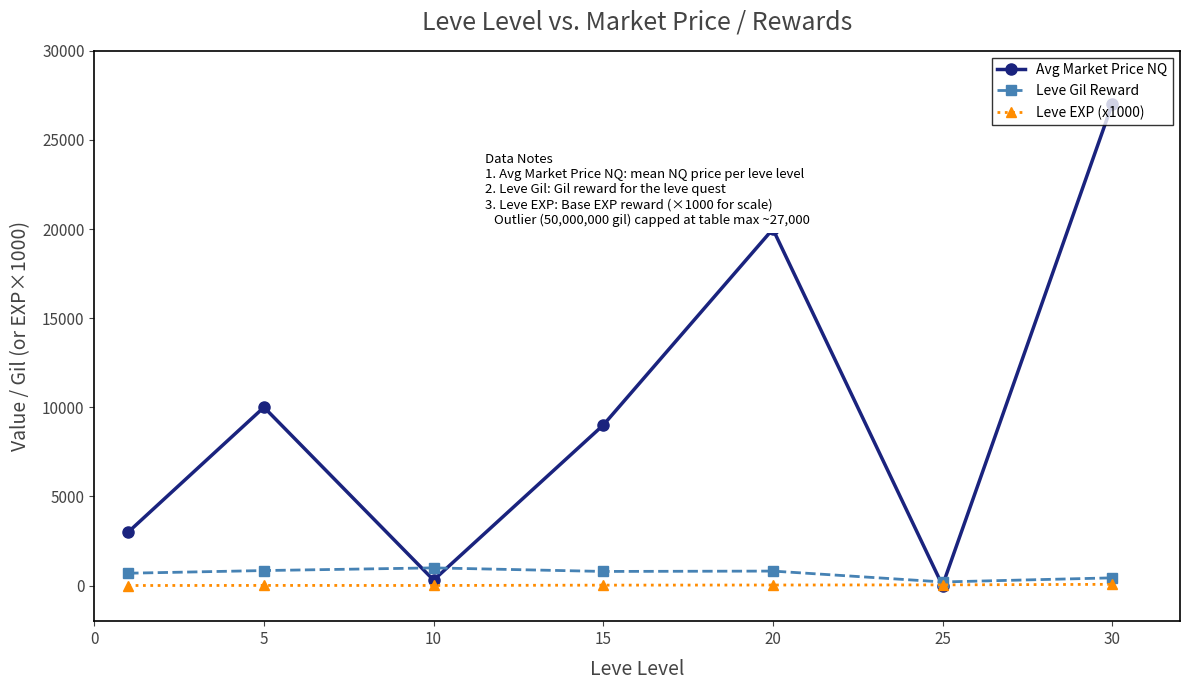

What is the sum of all Avg Market Price NQ values?

69306